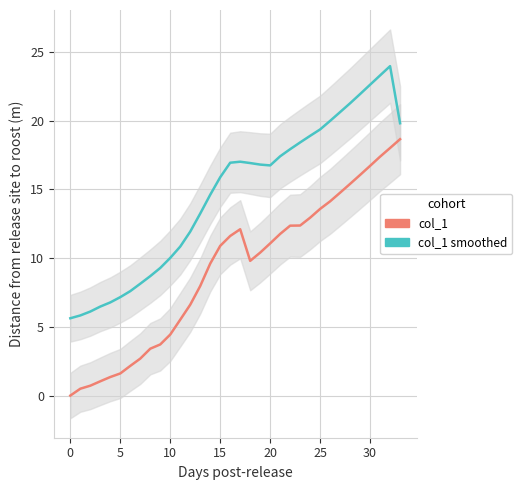

At which category is the sum across all series the highest?

32